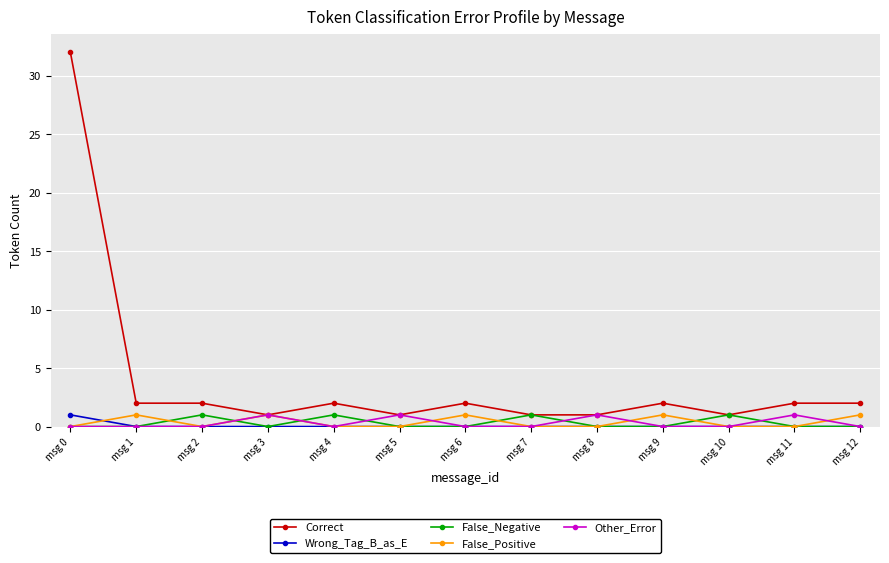

At which category does the chart reach its peak across all series?

msg 0